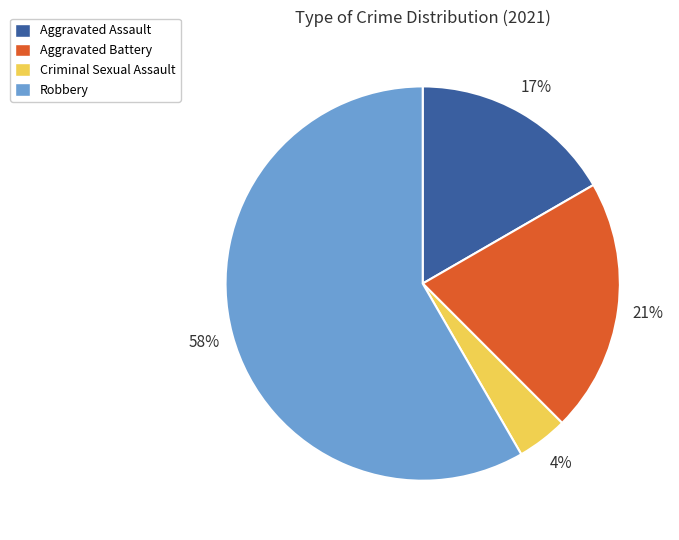

Rank the categories by value from lowest to highest.

Criminal Sexual Assault, Aggravated Assault, Aggravated Battery, Robbery